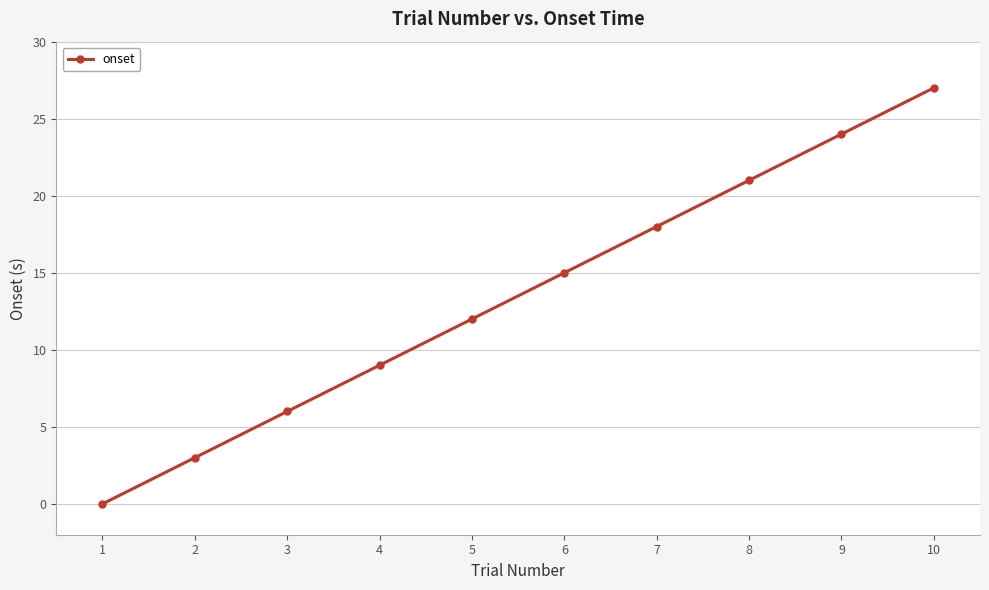

True or false: there are more than 2 points higher than both neighbors.

False